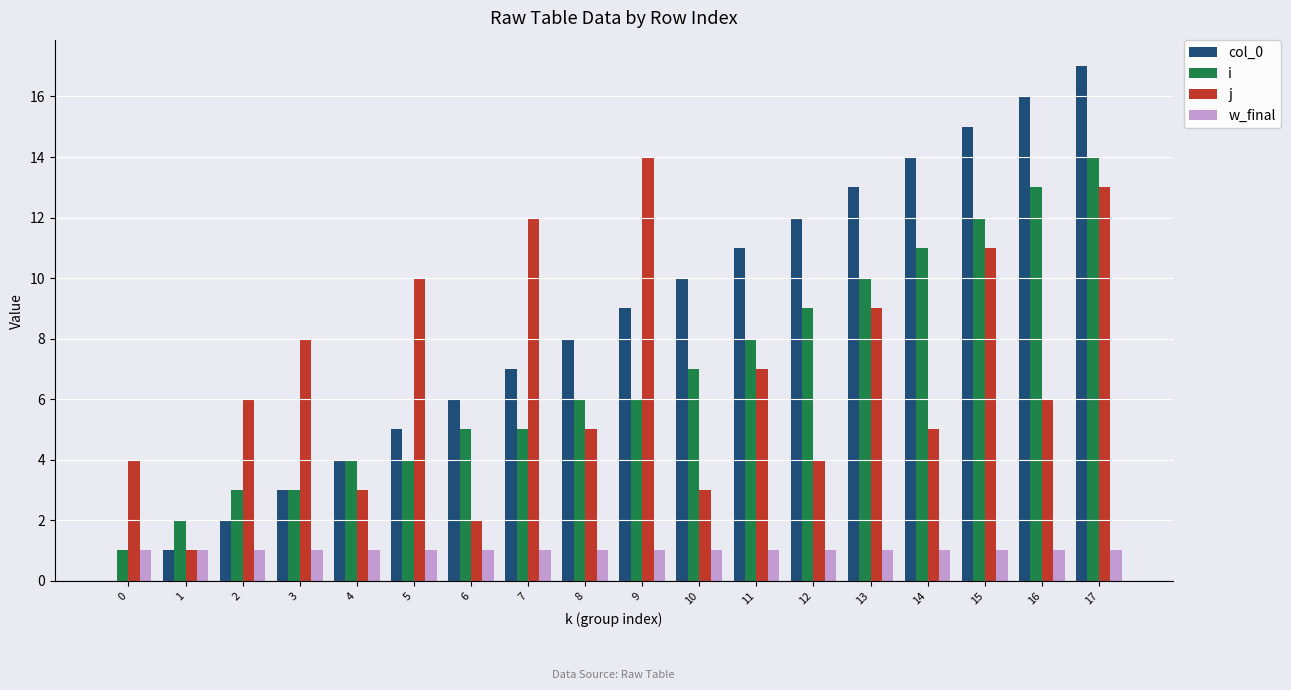

The value of j at 4 is 4. True or false?

False